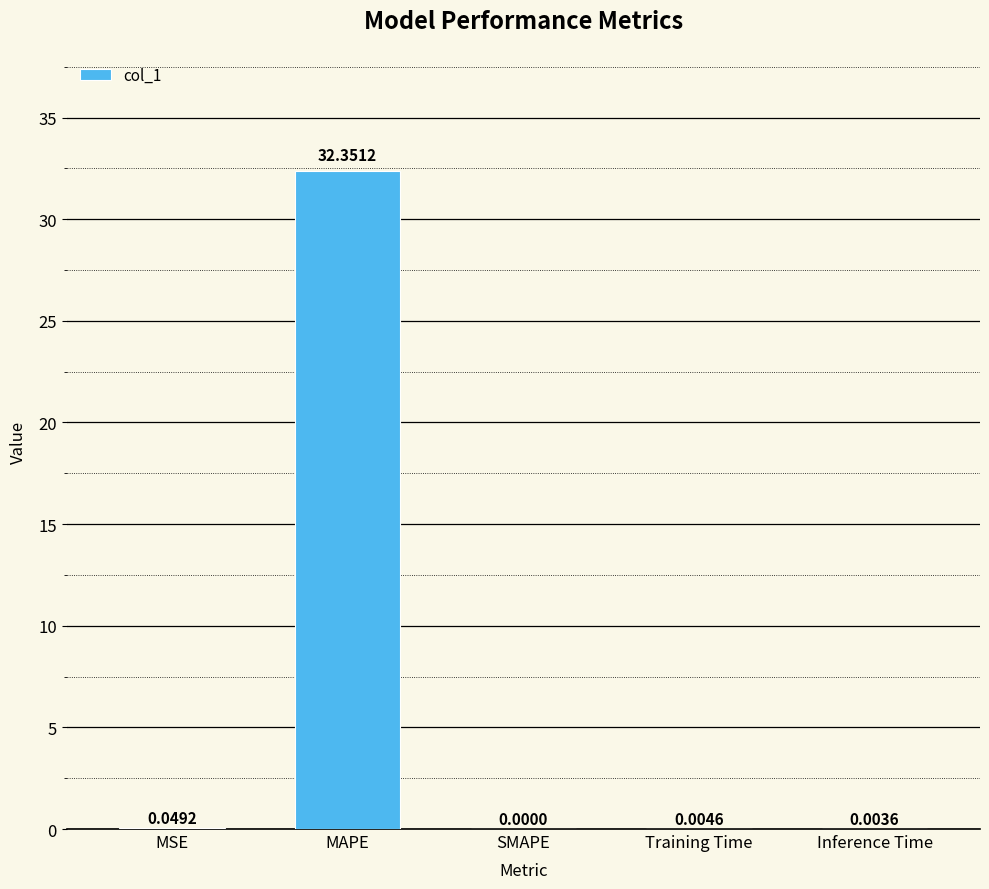

At which label is the value closest to 16?

MSE